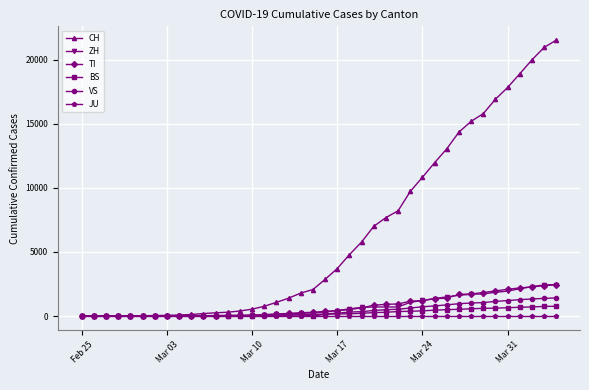

Which series has the largest total across all categories?

CH